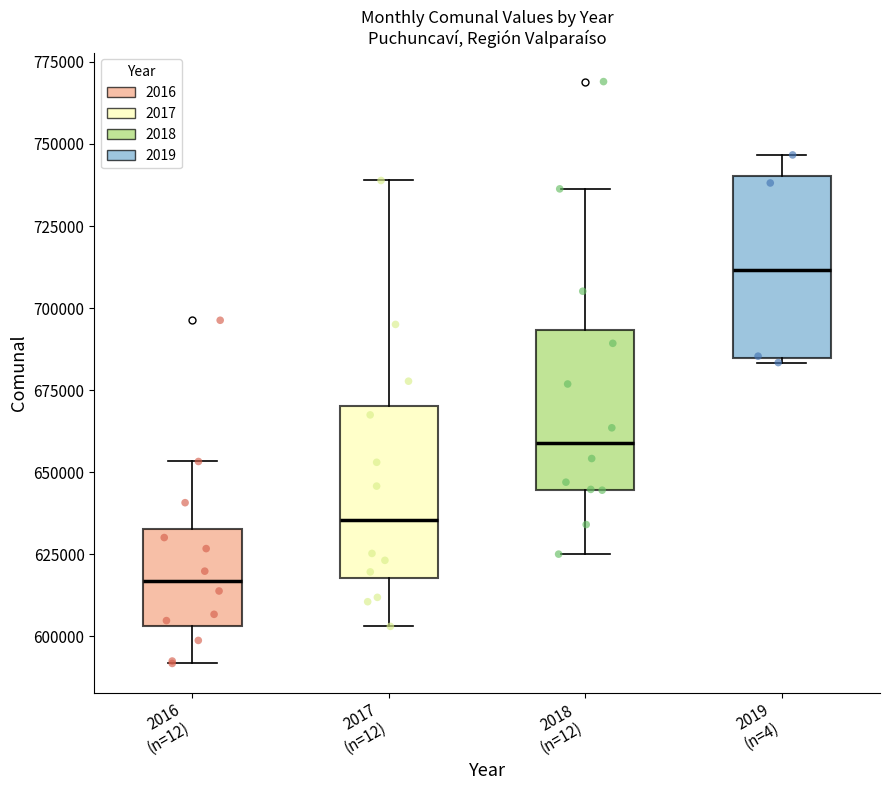

Where does the upper whisker of the box for 2016 (n=12) end on the y-axis? The values are not printed on the chart, so give them approximately, as read against the axis.

655000